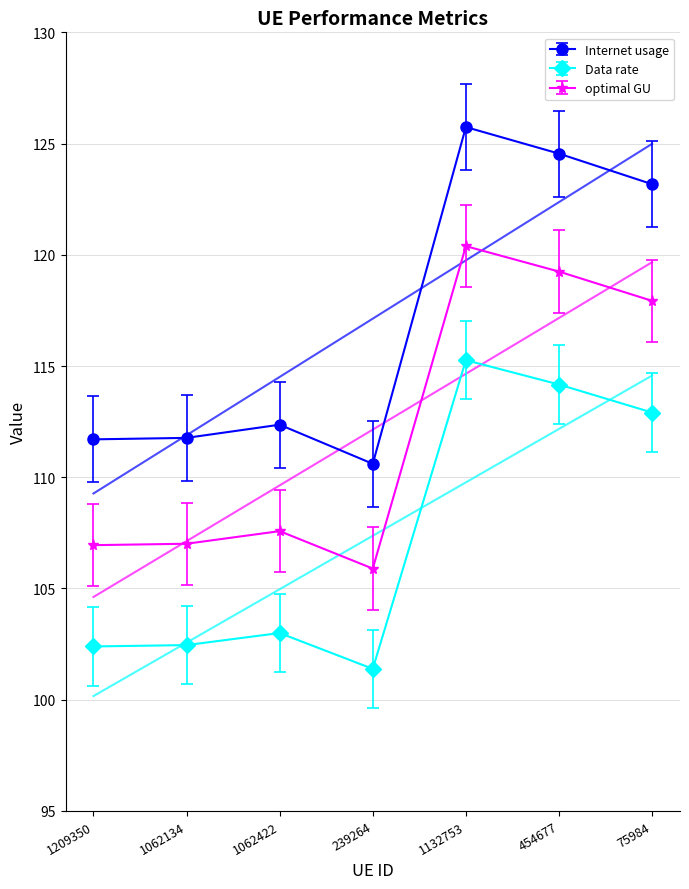

What is the sum of the Internet usage values at 1132753 and 1062422?

238.1